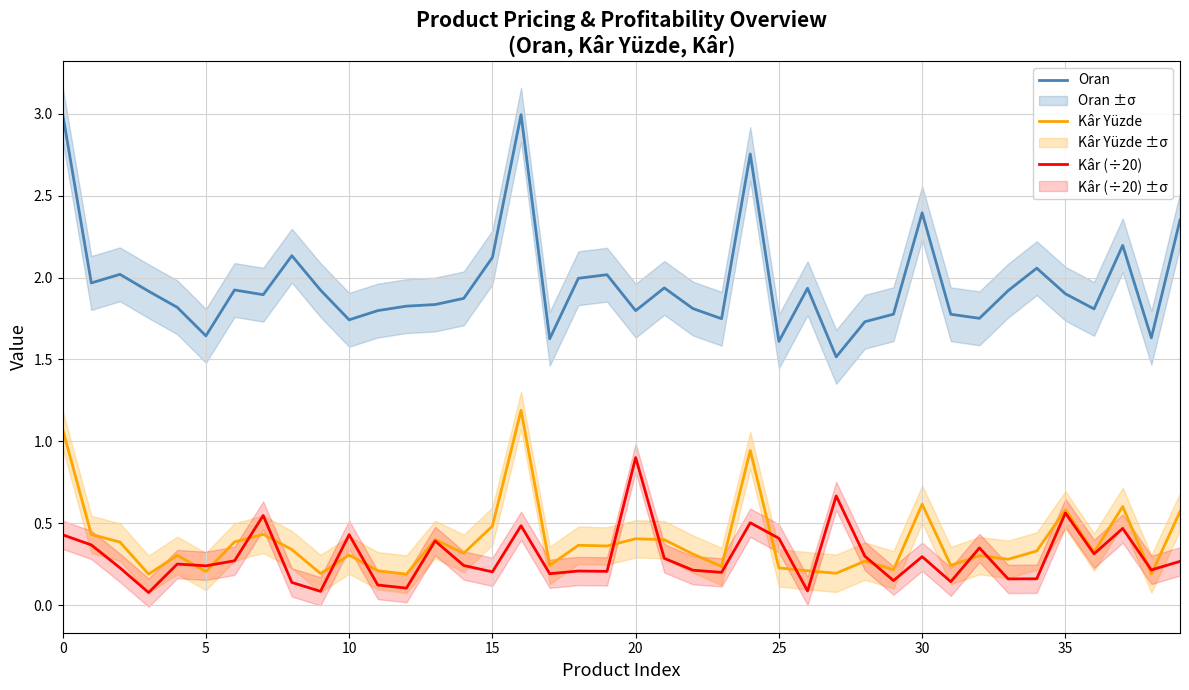

What is the value of the Oran point at the 17th from the left?

3.0